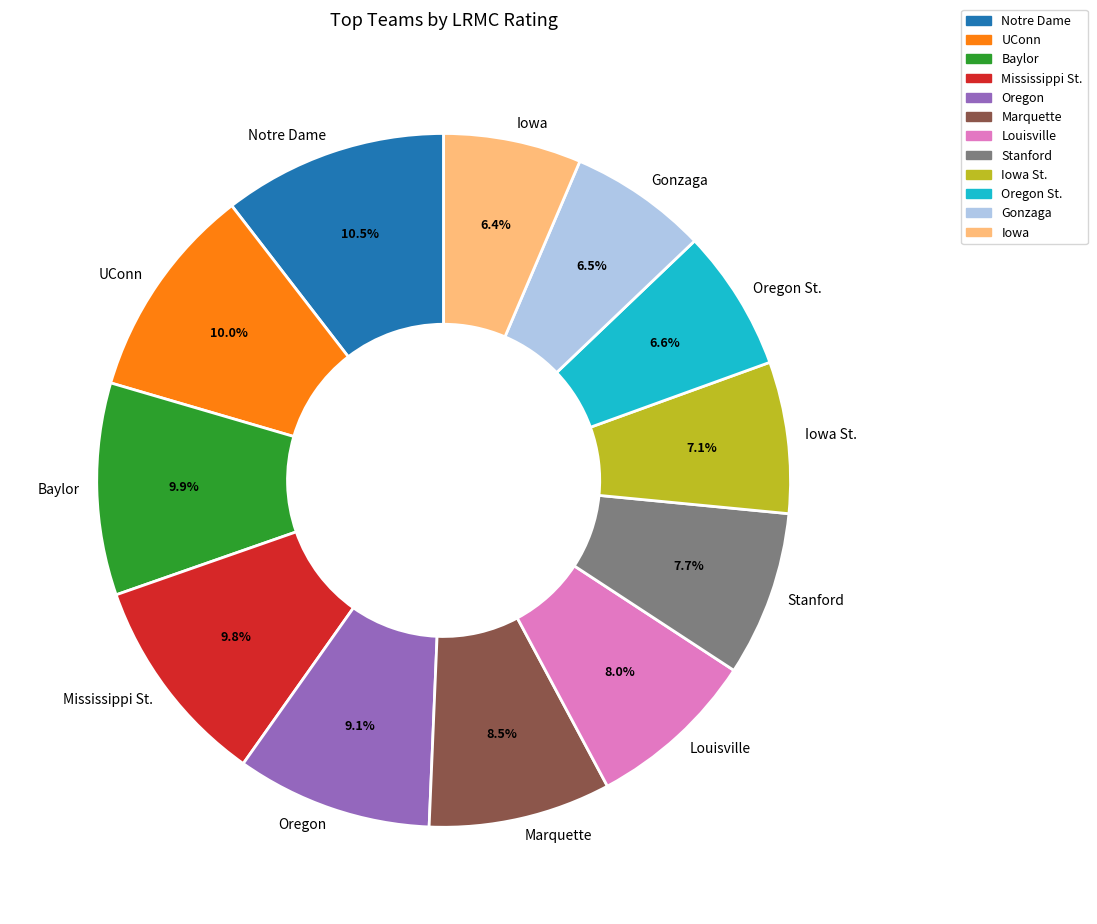

Do Stanford and Mississippi St. together represent more than half of the pie?

No